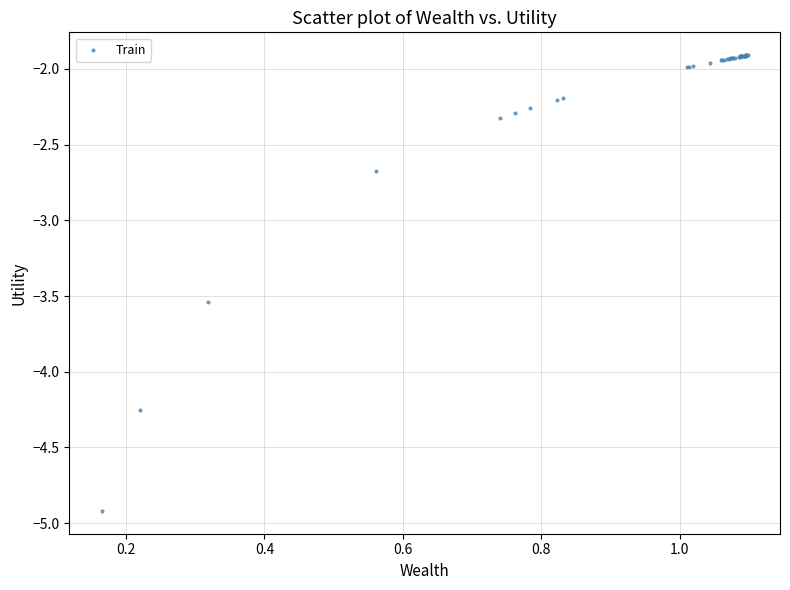

What Y value in the scatter plot is closest to -3?

-2.7